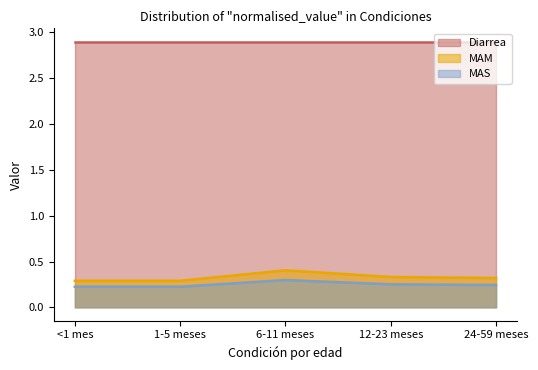

Is the value of MAS at <1 mes greater than the value of MAM at 12-23 meses?

No